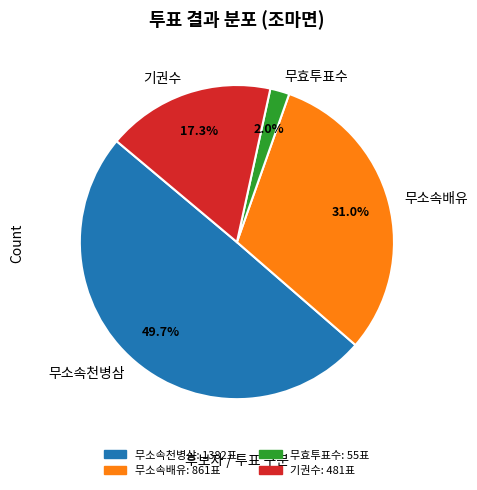

What is the ratio of the value at 무소속천병삼 to the value at 기권수?

2.9